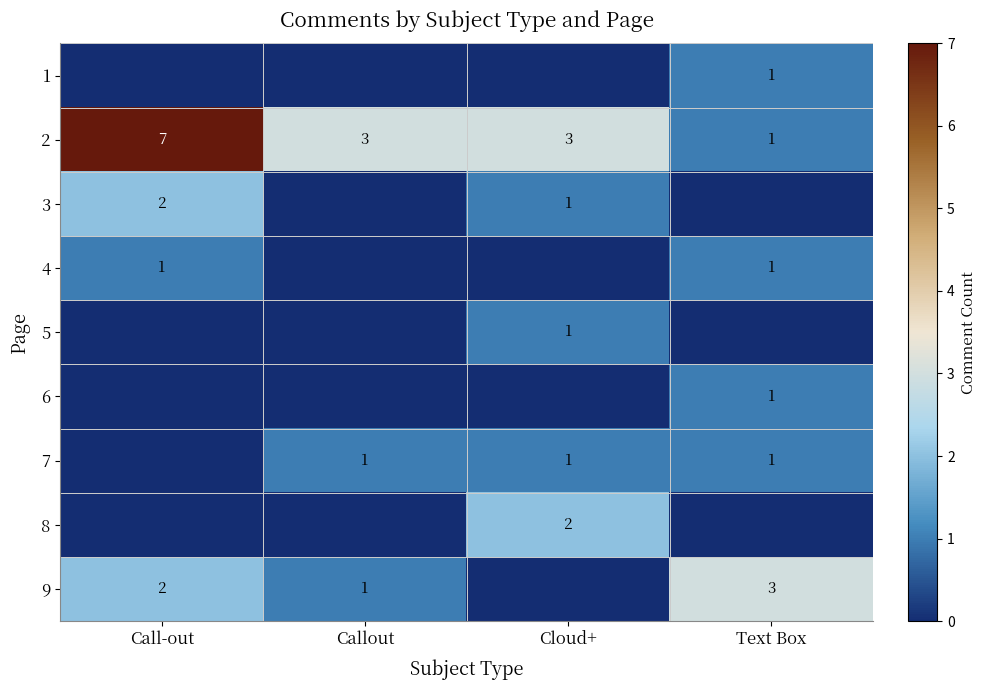

What is the difference between the maximum and minimum values in the 2 series?

6